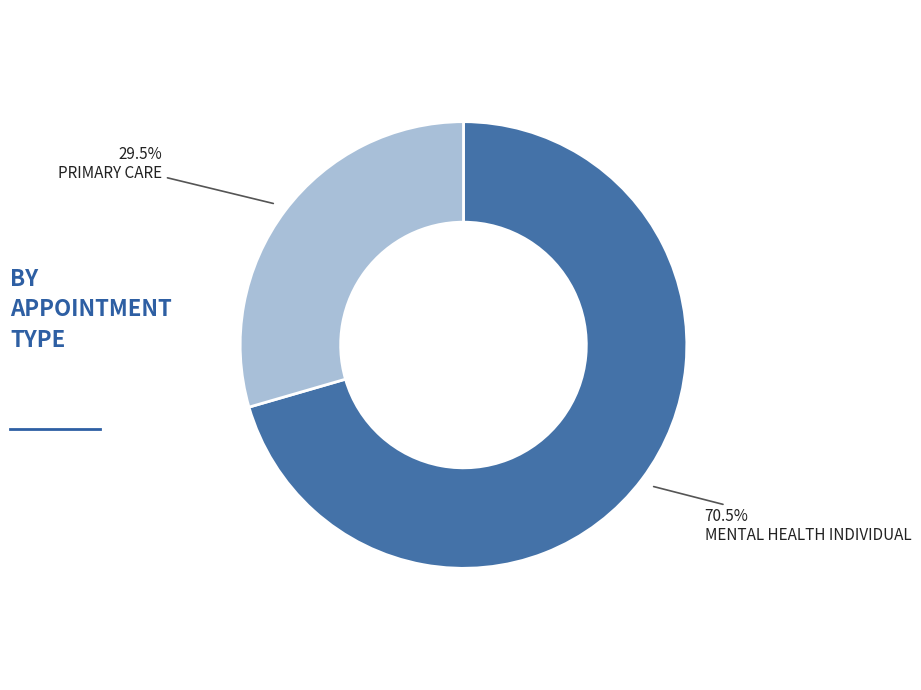

Between MENTAL HEALTH INDIVIDUAL and PRIMARY CARE, which is larger?

MENTAL HEALTH INDIVIDUAL